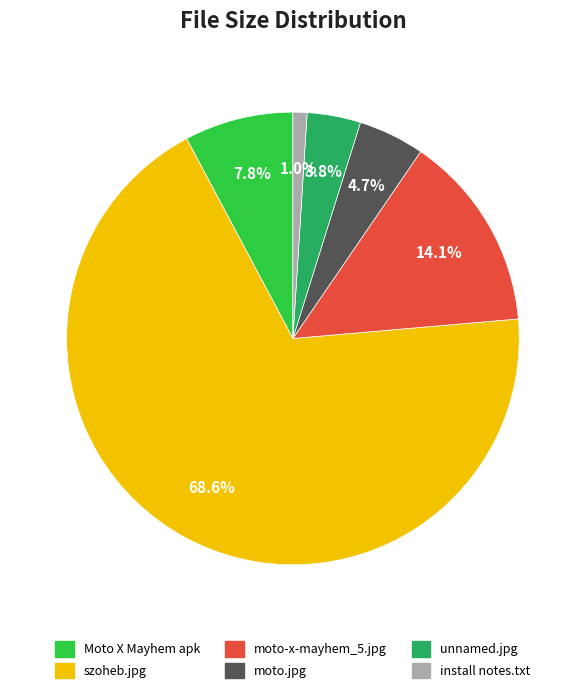

To the nearest percent, what is the average slice percentage?

17%